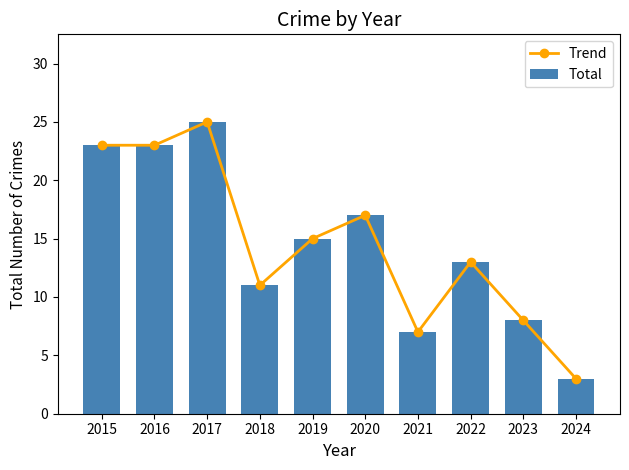

What is the value of the Trend bar at the 8th from the left?

13